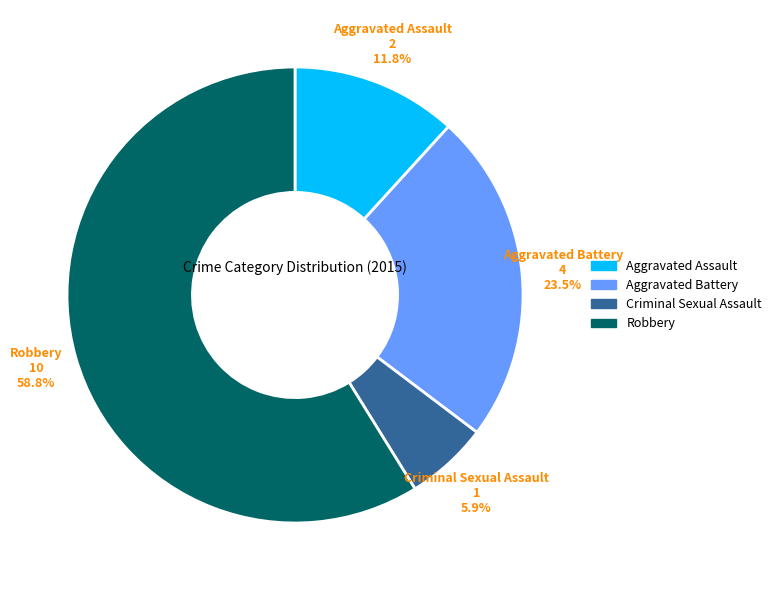

Is the sum of Robbery and Aggravated Assault greater than half?

Yes